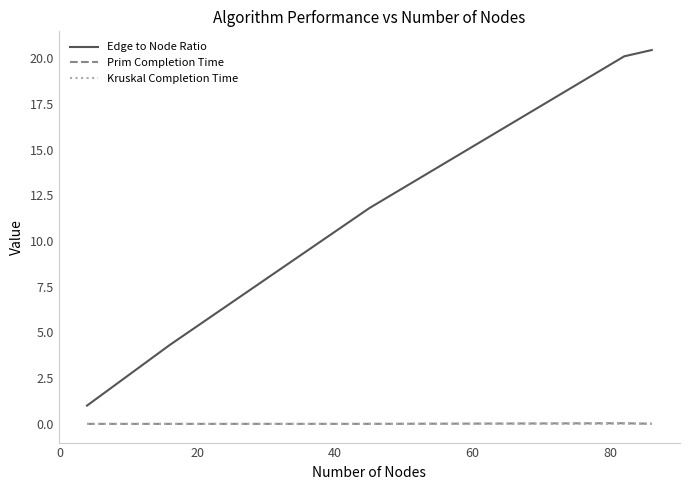

What is the greatest value displayed?

20.4